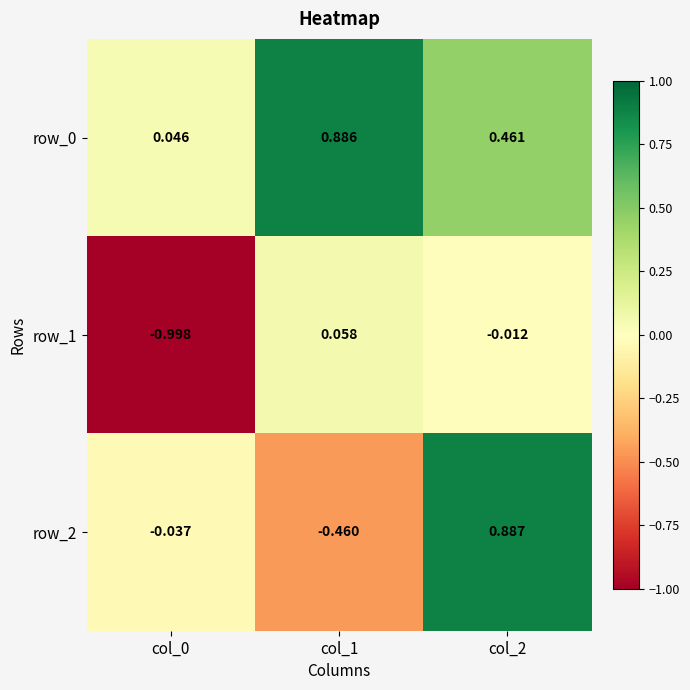

How many values in row_2 are above zero?

1